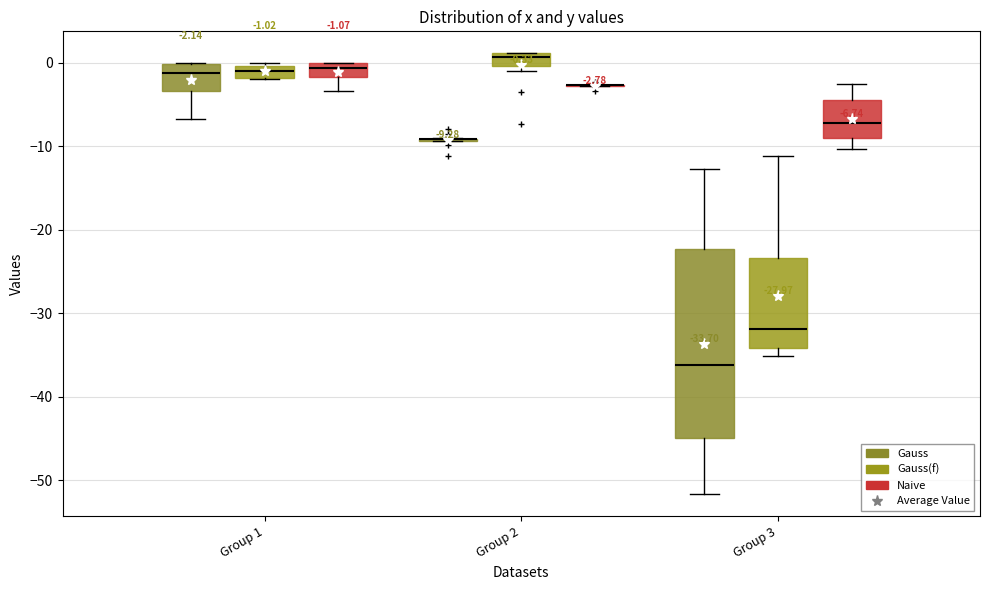

Comparing the boxes themselves (not the whiskers), which one is the tallest?

Group 3 (Gauss)